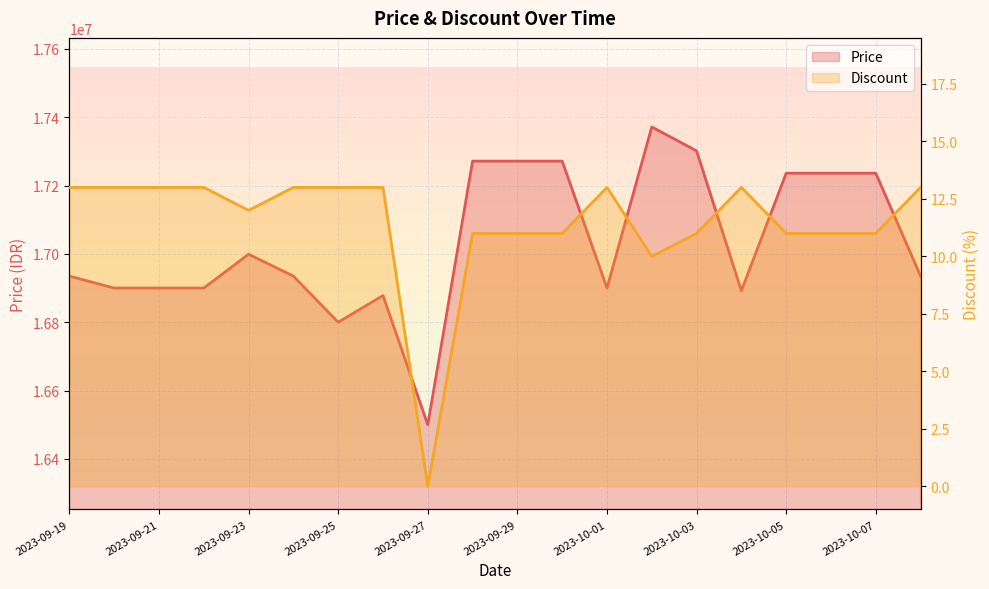

How many lines are shown in the chart?

2